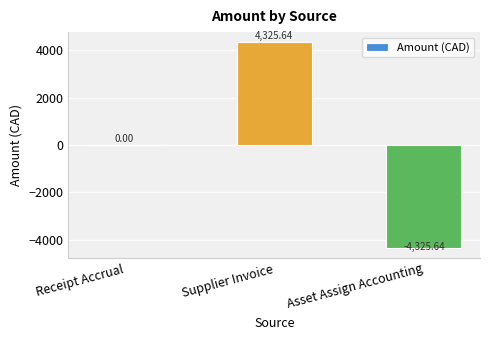

At which label is the value closest to 0?

Receipt Accrual